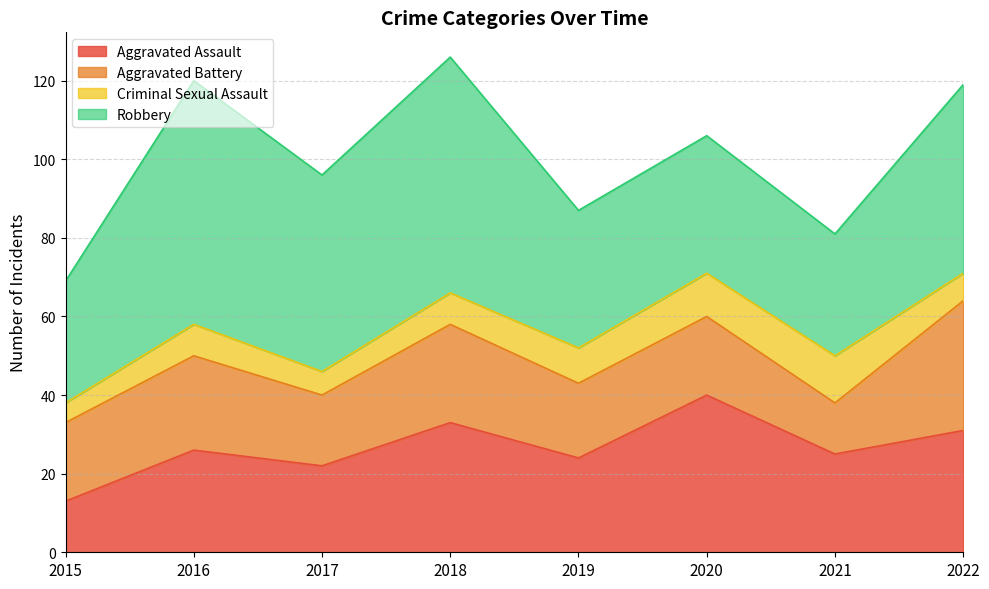

Count the Criminal Sexual Assault values in the range 7 to 11.

5